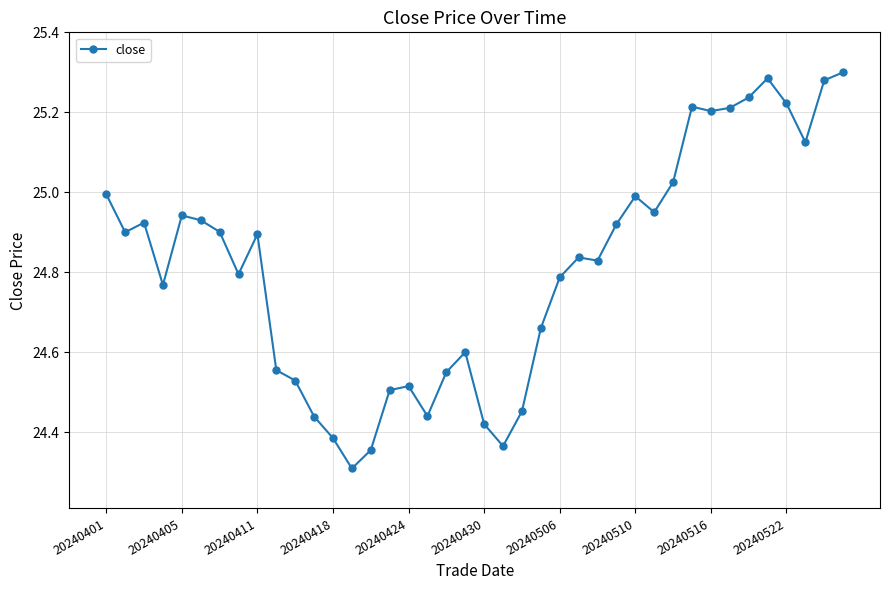

What is the sum of all values?

992.5